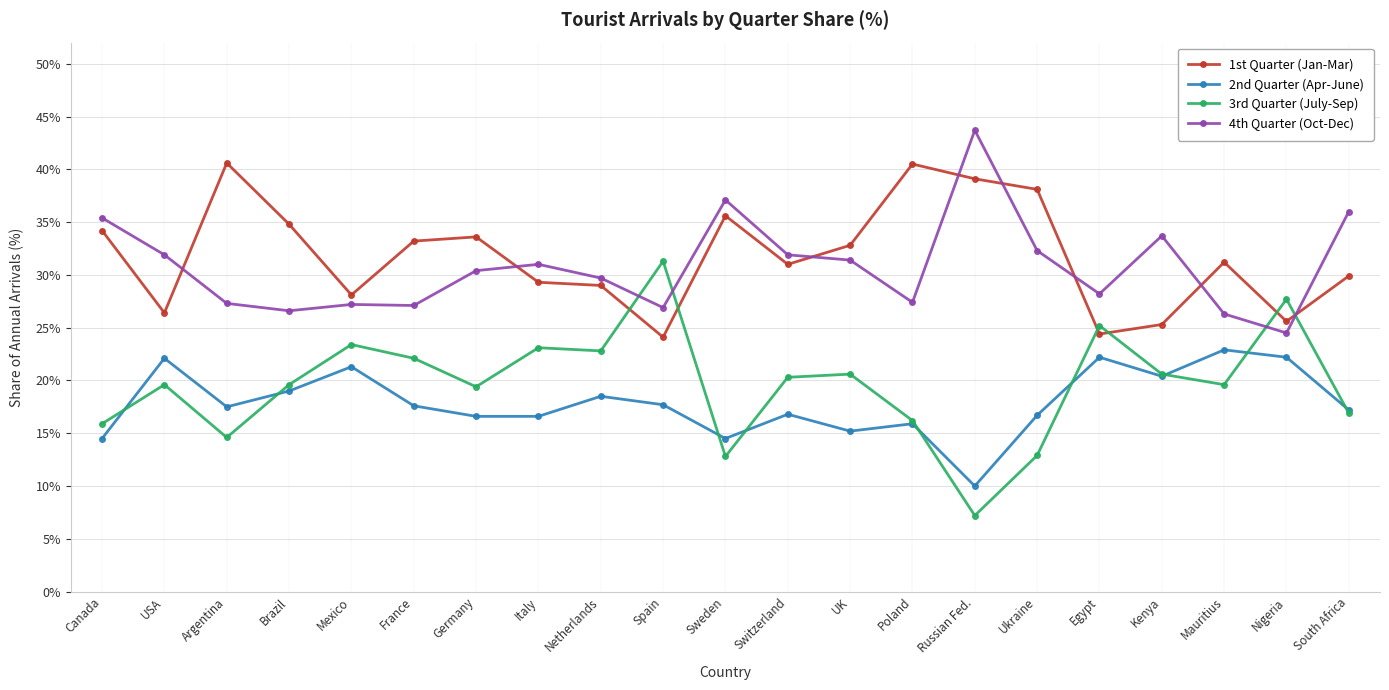

What is the label of the 4th point from the left?

Brazil